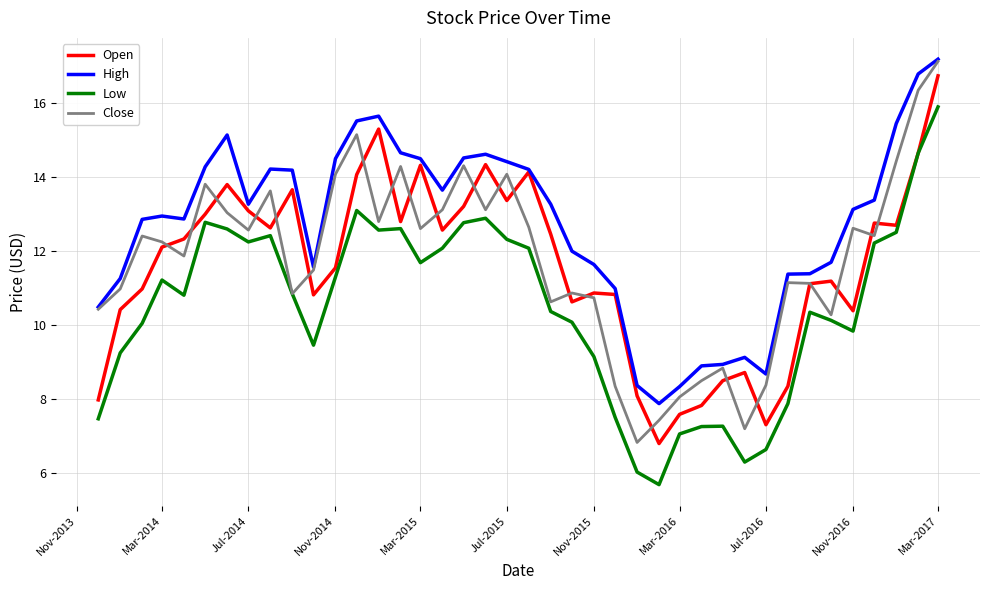

Which series has the largest total across all categories?

High